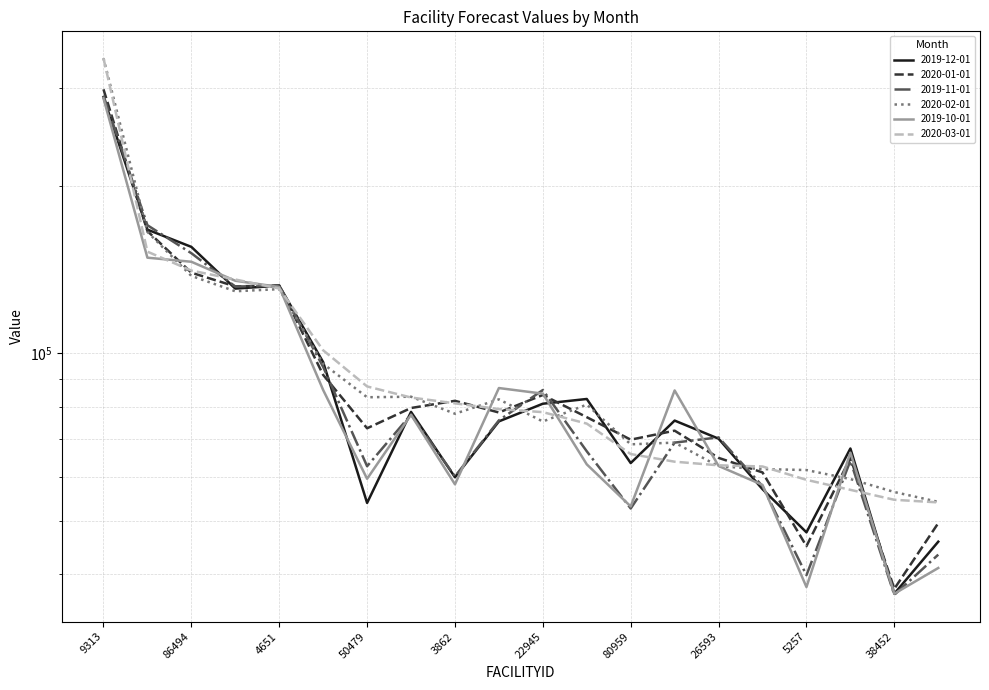

What is the label of the 1st point from the right?

19093